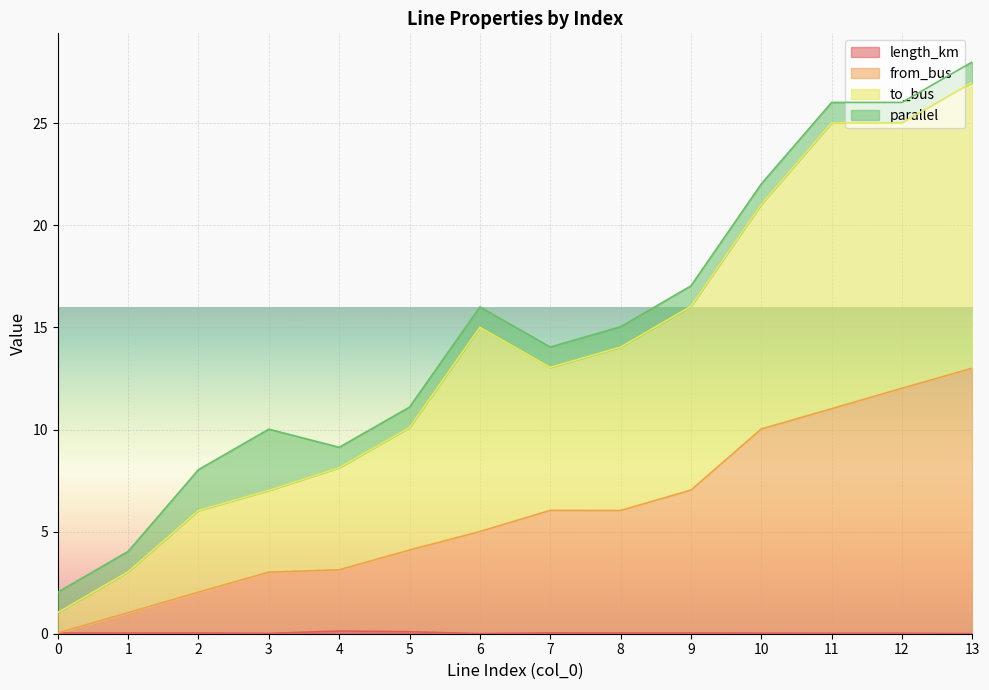

True or false: length_km has more than 2 points higher than both neighbors.

True